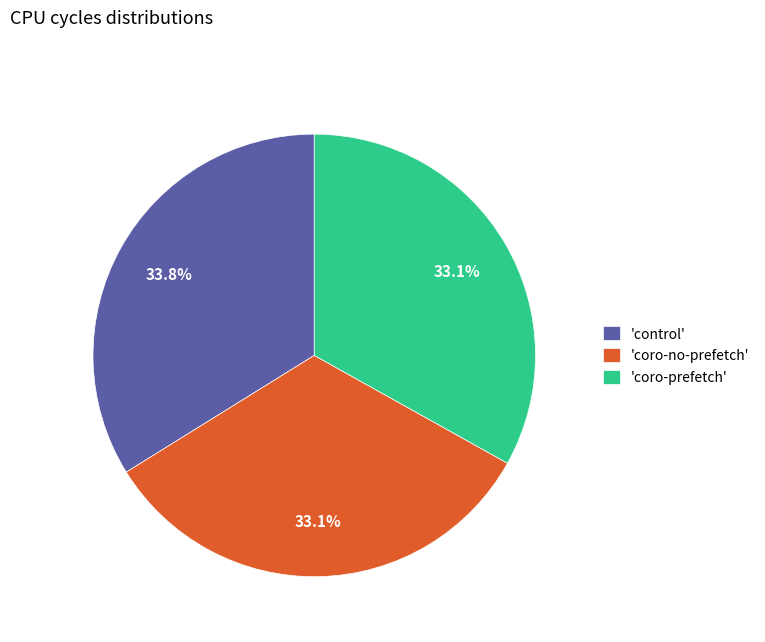

Between 'coro-no-prefetch' and 'control', which is larger?

'control'